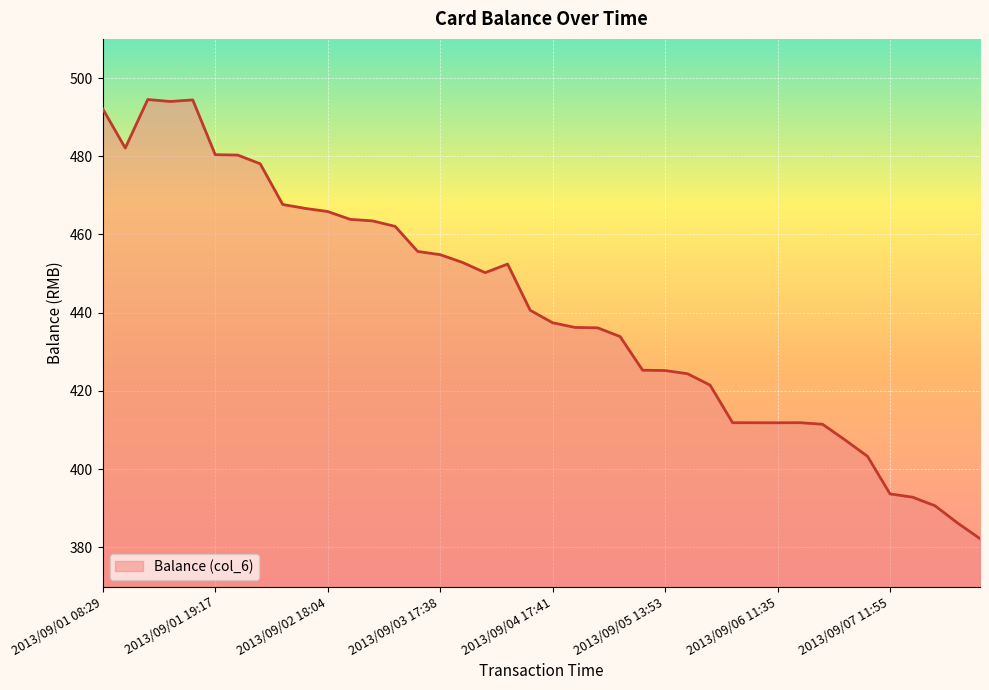

What is the difference between the maximum and minimum values?

112.2